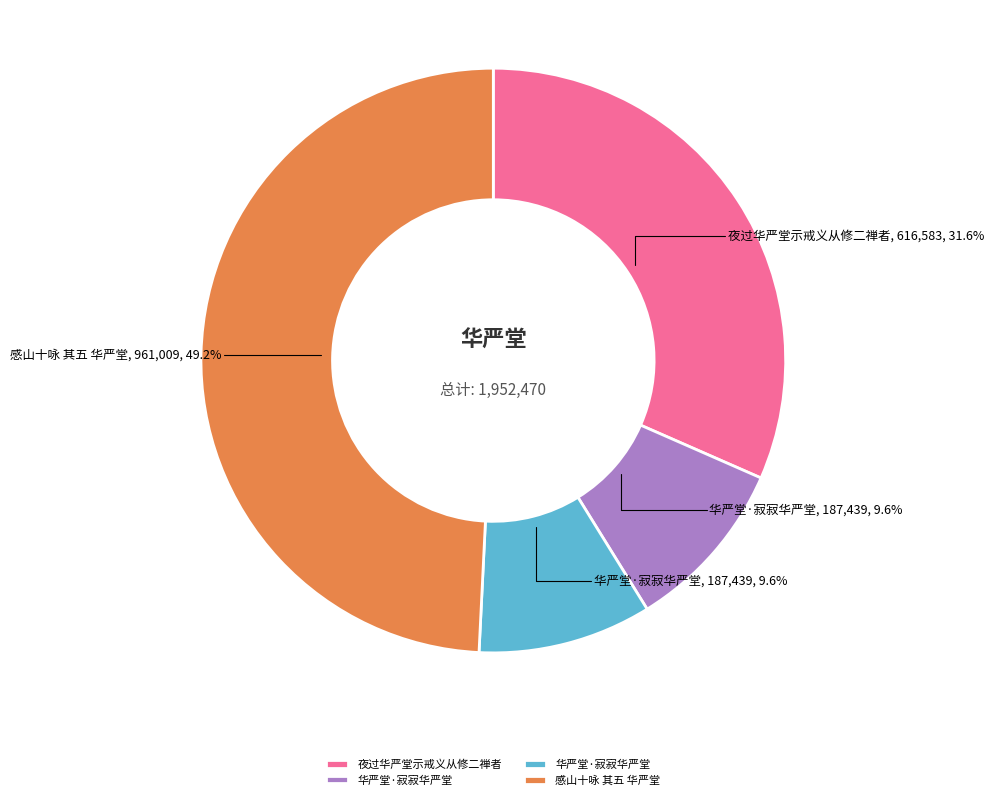

Does any single category account for the majority?

No